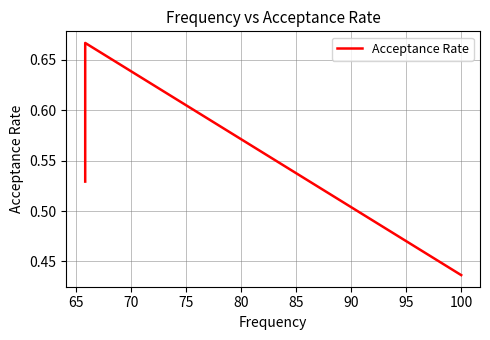

How many categories are shown in the chart?

3